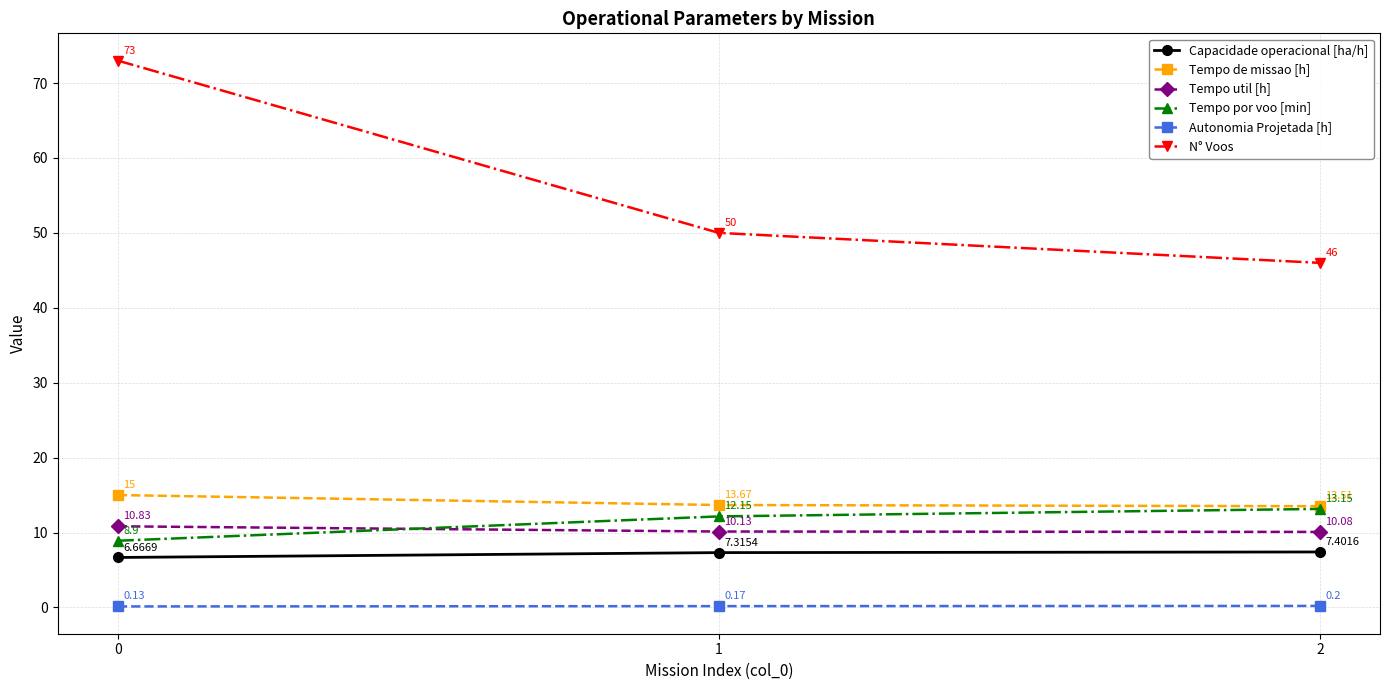

Is the value of Capacidade operacional [ha/h] at 2 greater than the value of N° Voos at 1?

No